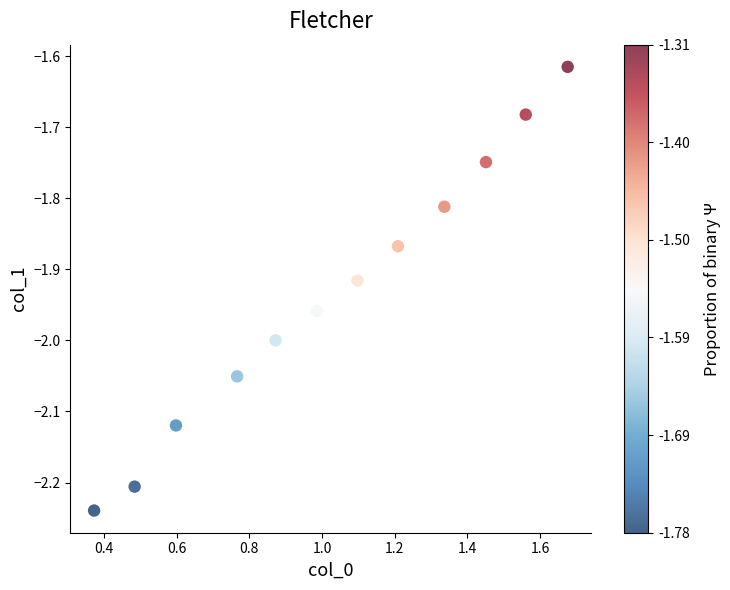

What is the average X value?

1.0